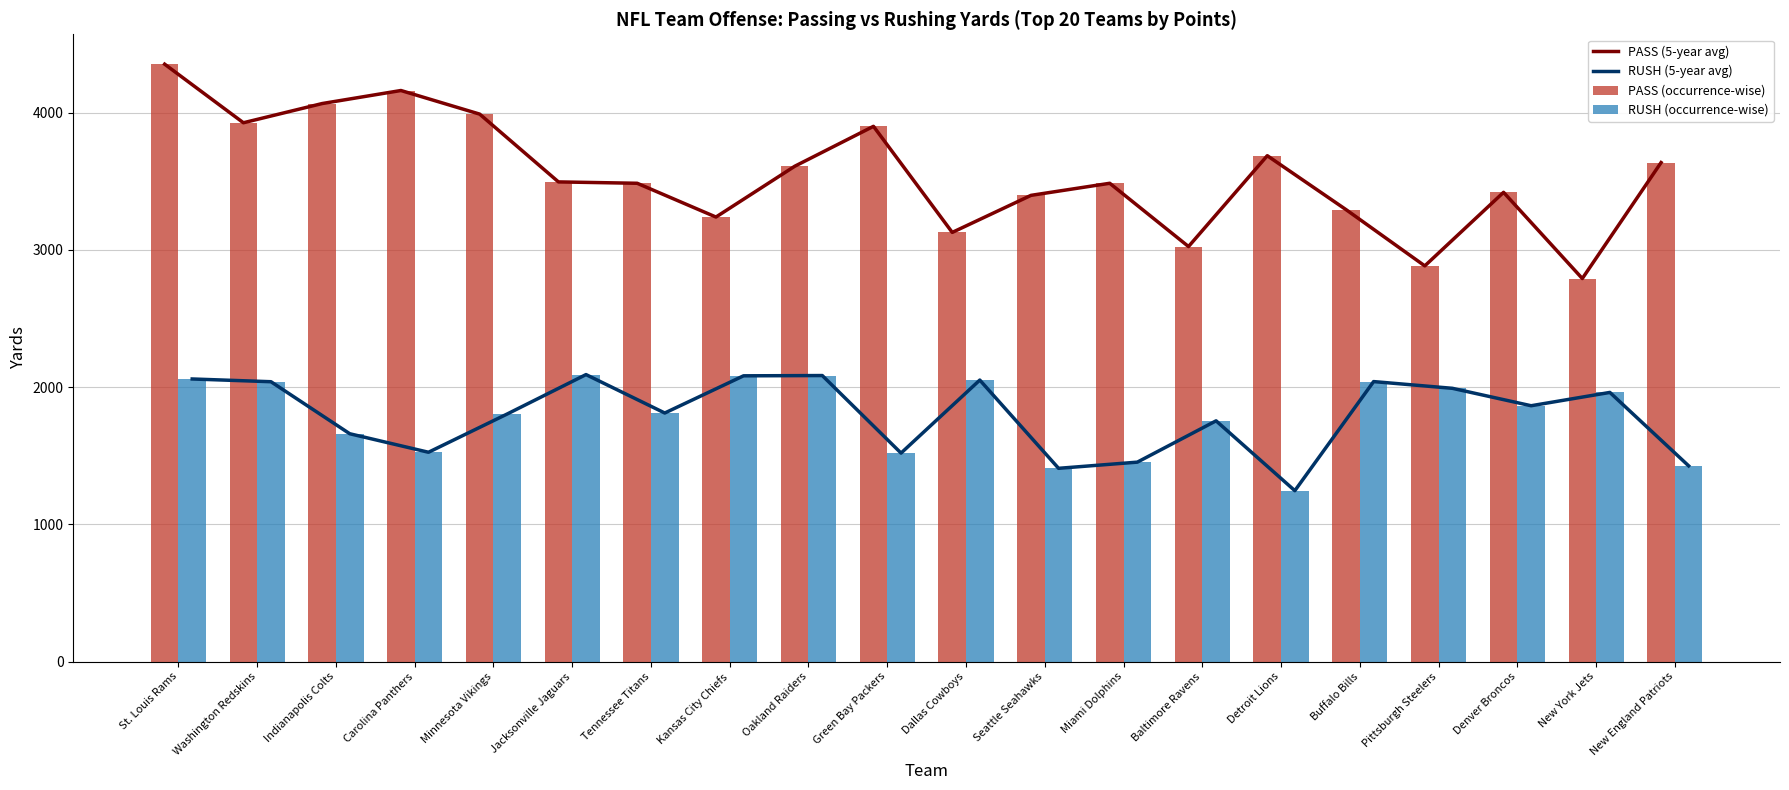

What is the approximate value of PASS (occurrence-wise) at Jacksonville Jaguars, to the nearest 100?

3500